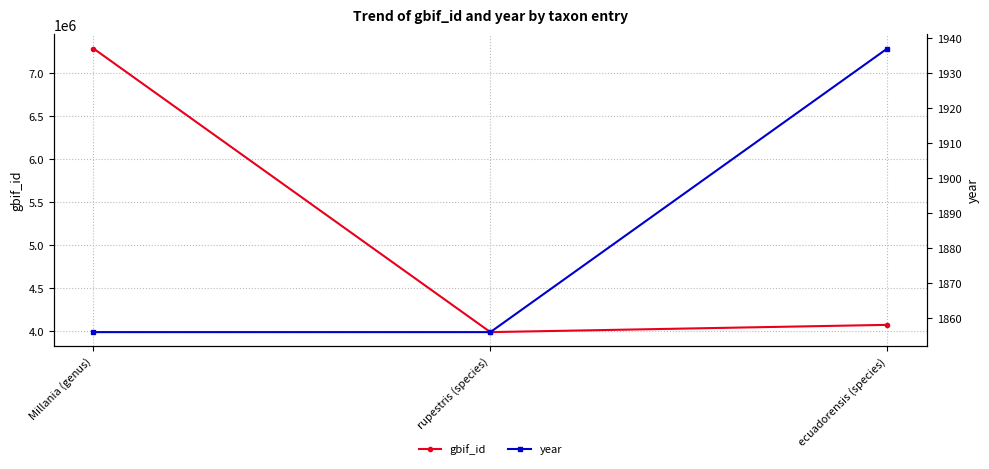

Which label corresponds to the largest value in the chart?

Millania (genus)